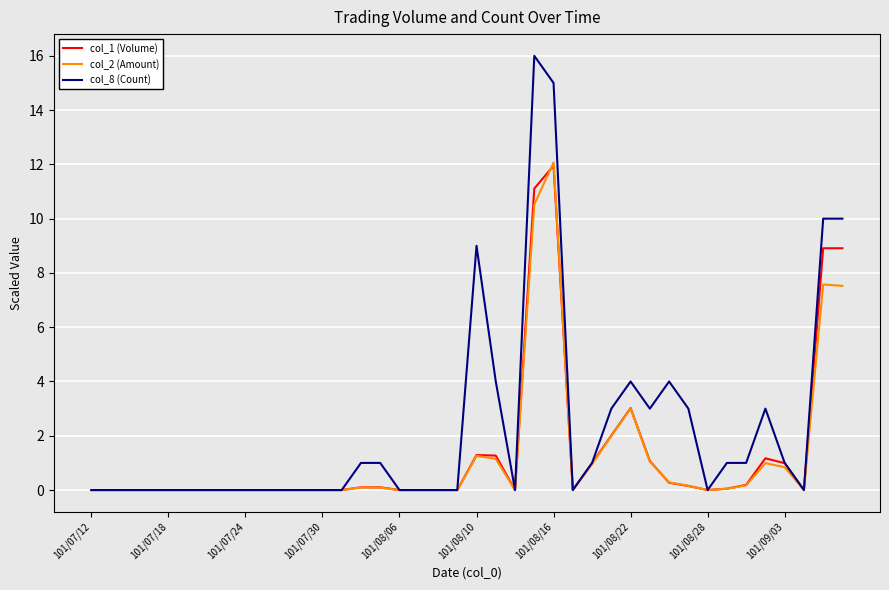

Which series has the widest spread of values?

col_8 (Count)